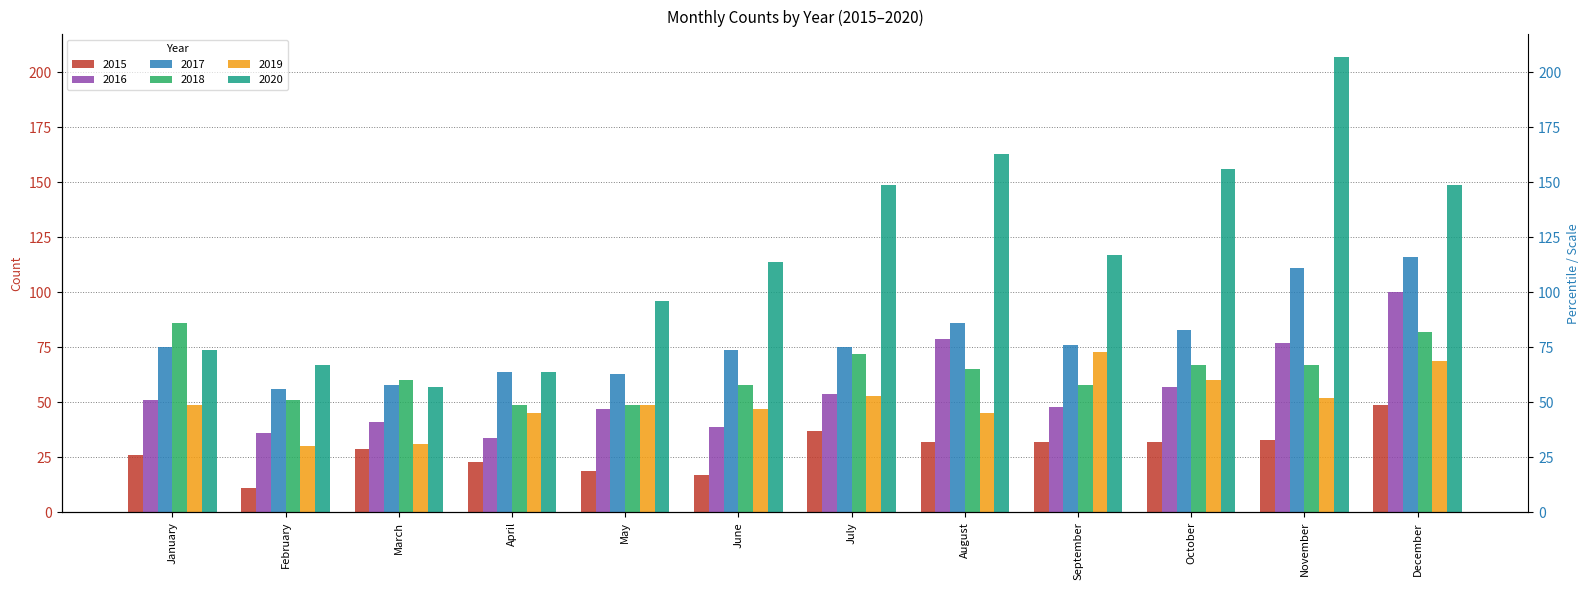

What is the smallest value displayed?

11